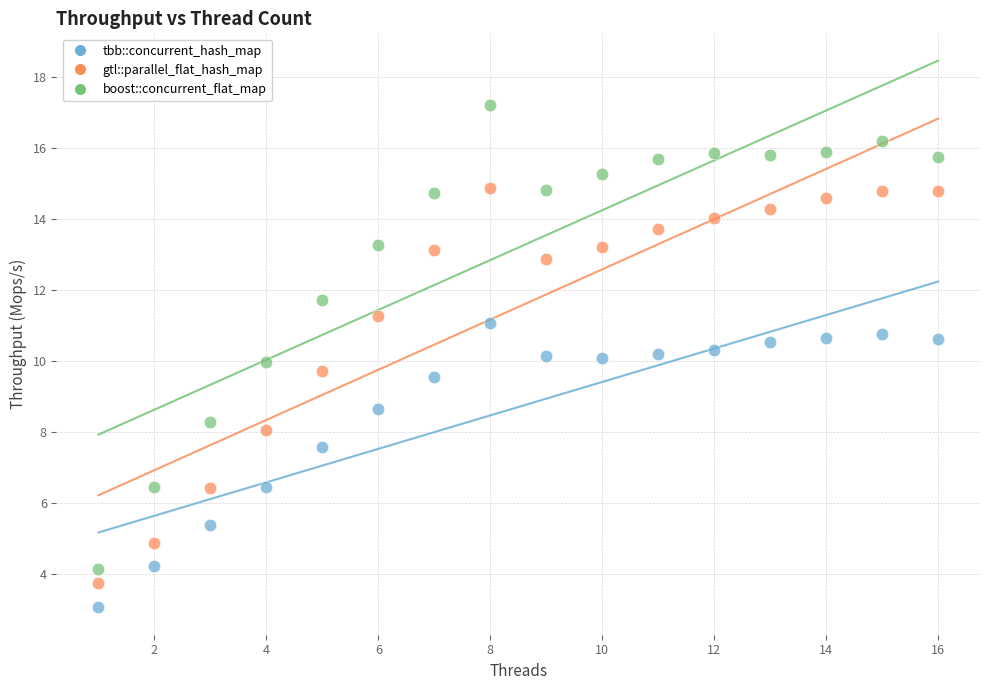

Across all data points, what is the range of Y values (max minus min)?

14.2